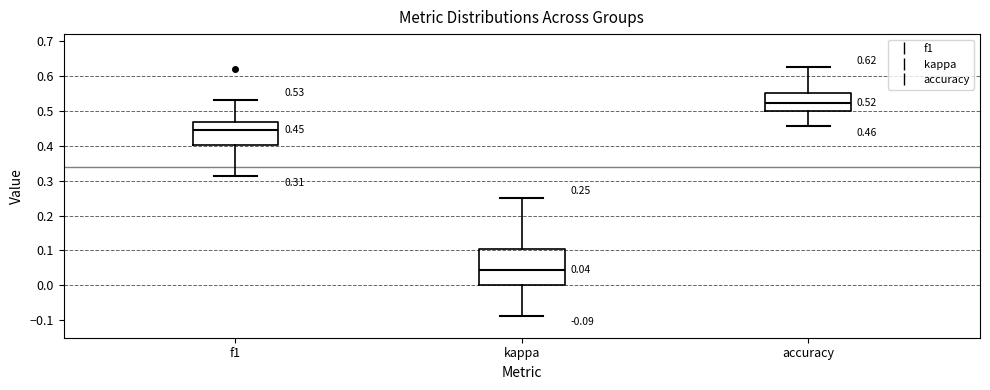

Comparing the boxes themselves (not the whiskers), which one is the tallest?

kappa